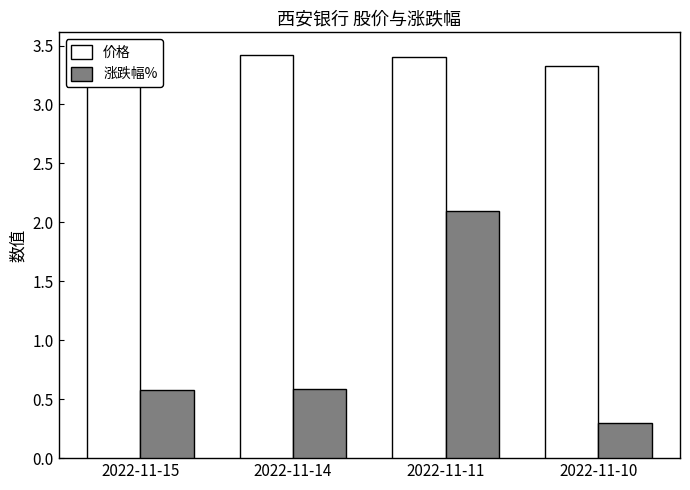

What is the difference between the maximum and second lowest values in the 涨跌幅% series?

1.5